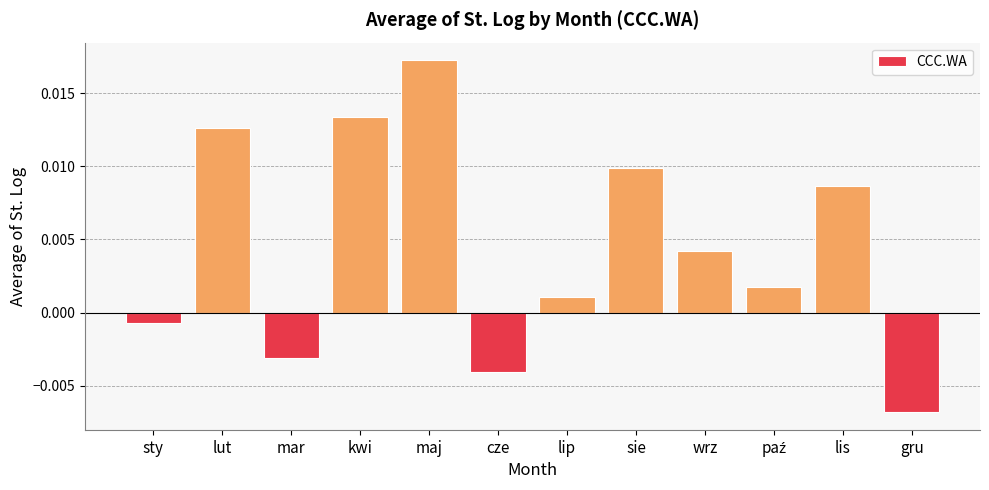

What is the label of the 5th bar from the right?

sie